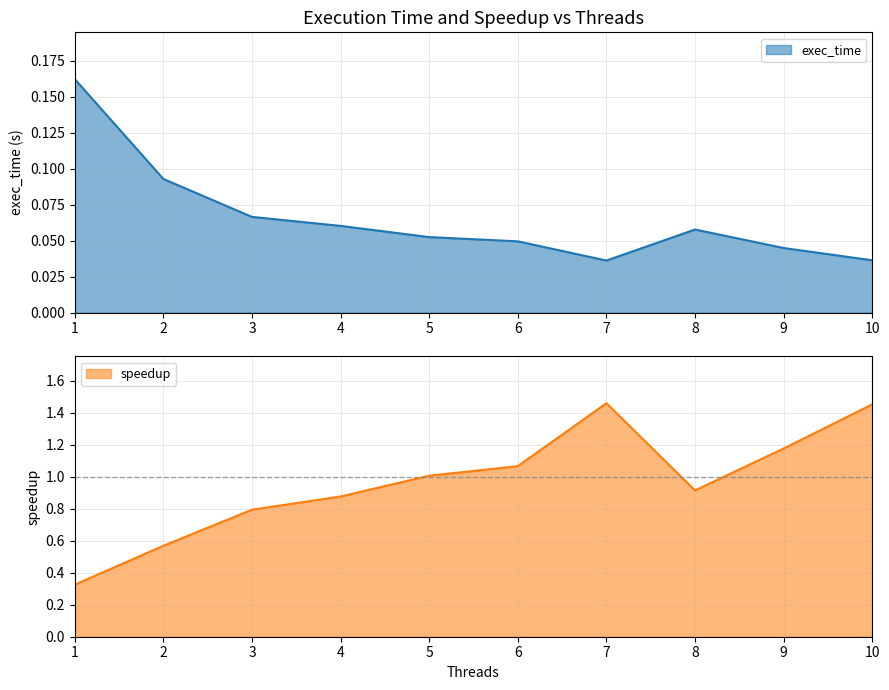

At which category does speedup reach its first local valley?

8